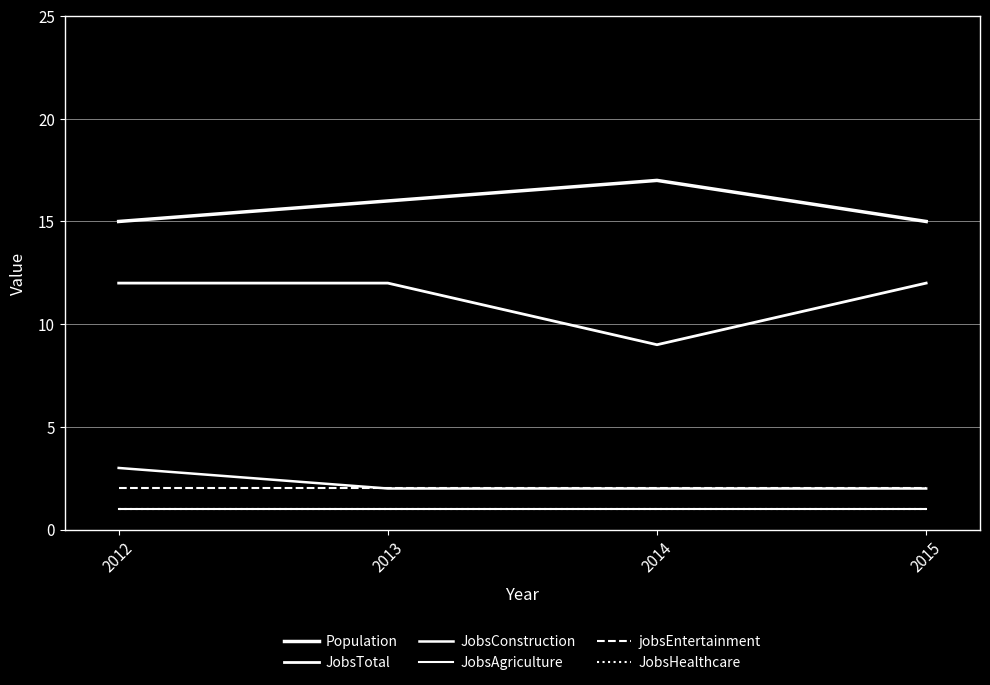

True or false: JobsAgriculture has more than 1 points higher than both neighbors.

False